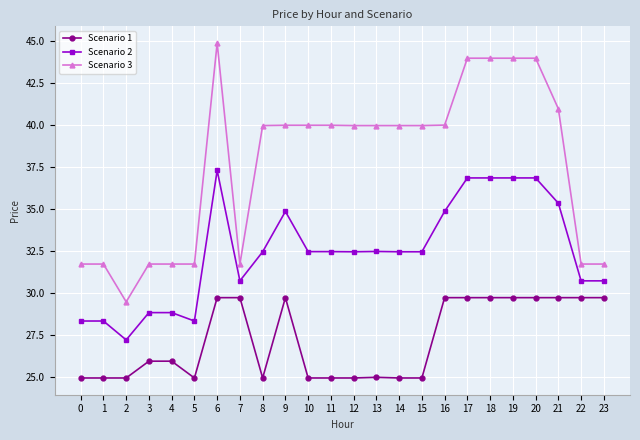

How many data points in Scenario 2 are less than 32?

9